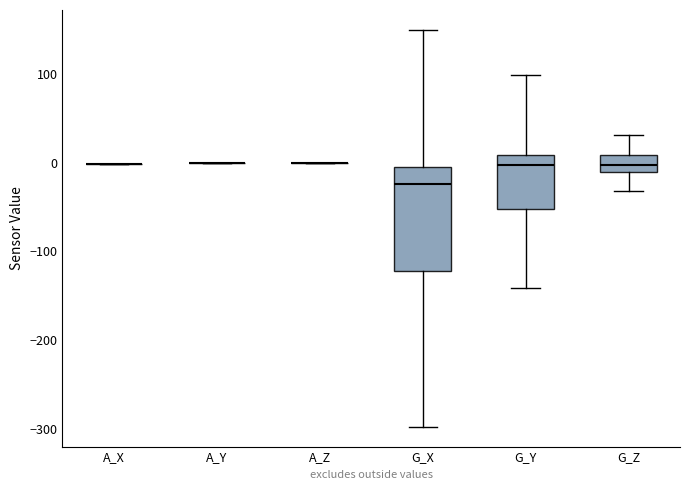

Where does the lower whisker of the box for G_X end on the y-axis? The values are not printed on the chart, so give them approximately, as read against the axis.

-300